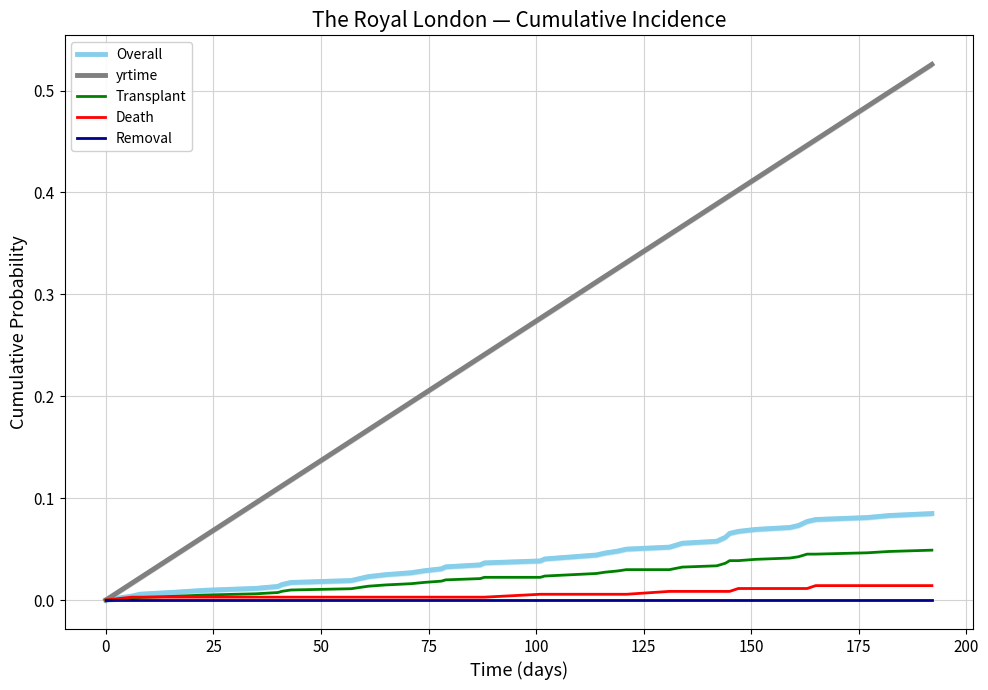

True or false: Overall has more than 0 points higher than both neighbors.

False